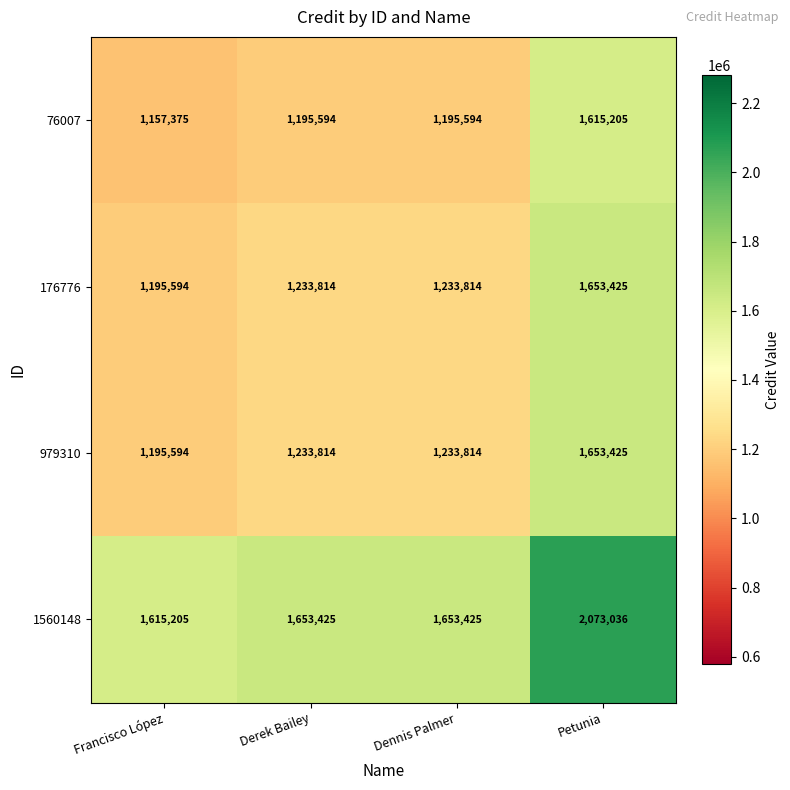

The 979310 series shows 385472 at Francisco López. True or false?

False